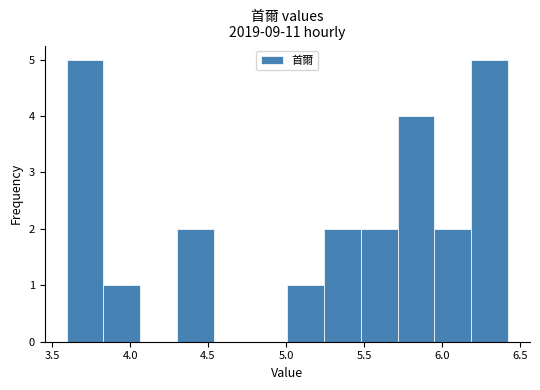

Reading left to right, transcribe this chart: for each bar, give the range it covers on the x-axis and its height. Neither the bar edges nor the heights are printed on the chart, so give them approximately, as read against the axes.

3.60 to 3.85: 5
3.85 to 4.05: 1
4.05 to 4.30: 0
4.30 to 4.55: 2
4.55 to 4.75: 0
4.75 to 5.00: 0
5.00 to 5.25: 1
5.25 to 5.50: 2
5.50 to 5.70: 2
5.70 to 5.95: 4
5.95 to 6.20: 2
6.20 to 6.40: 5